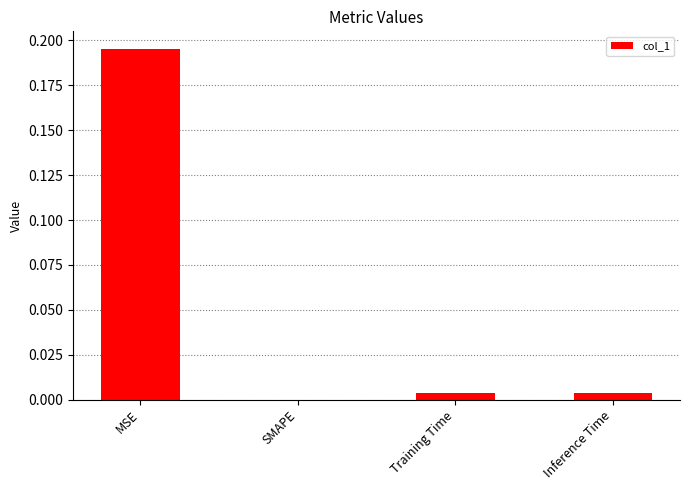

Which label corresponds to the largest value in the chart?

MSE